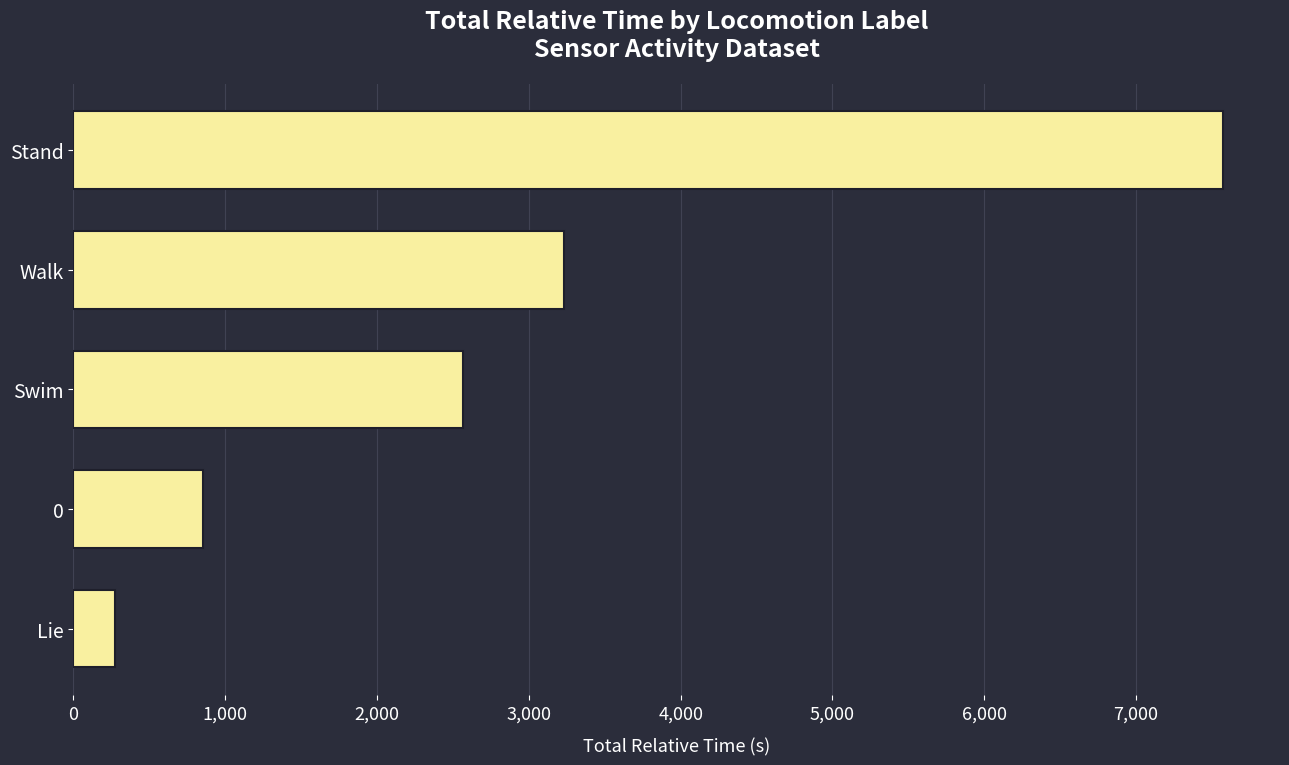

What is the difference between the second highest and minimum values?

2958